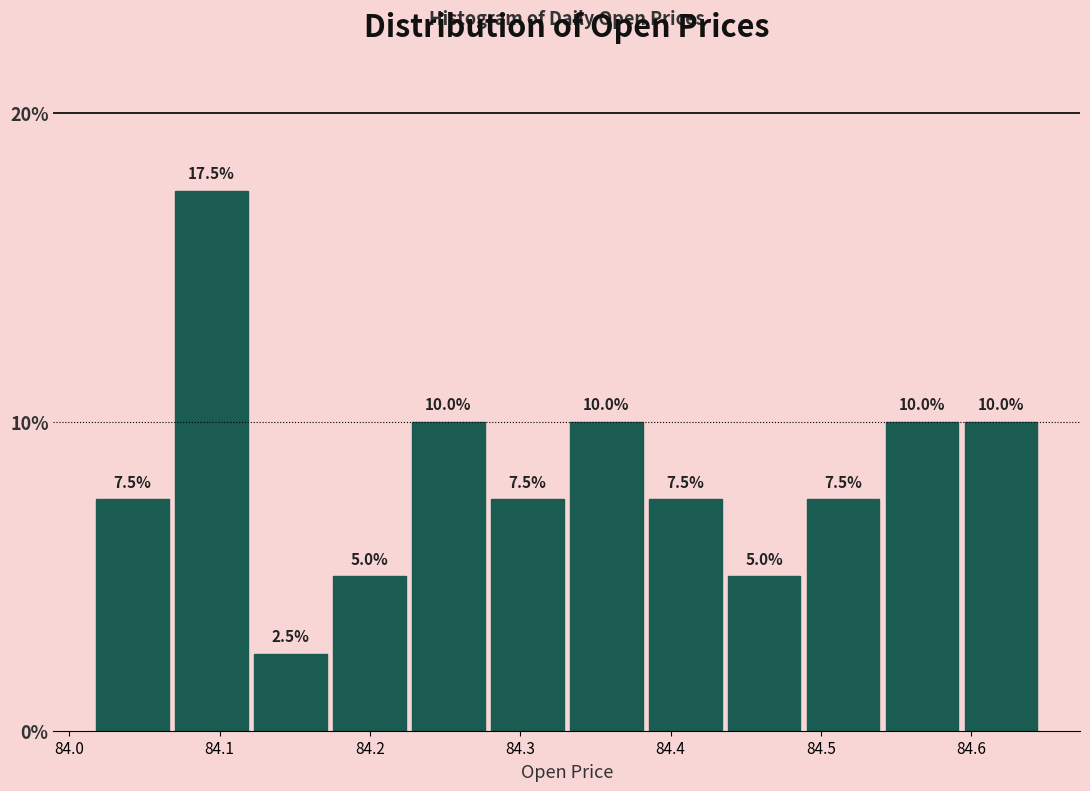

Reading left to right, transcribe this chart: for each bar, give the range it covers on the x-axis and its height. The bar edges are not printed on the chart, so give them approximately, as read against the axis.

84.02 to 84.07: 7.5
84.07 to 84.12: 17.5
84.12 to 84.17: 2.5
84.17 to 84.23: 5.0
84.23 to 84.28: 10.0
84.28 to 84.33: 7.5
84.33 to 84.38: 10.0
84.38 to 84.44: 7.5
84.44 to 84.49: 5.0
84.49 to 84.54: 7.5
84.54 to 84.59: 10.0
84.59 to 84.65: 10.0